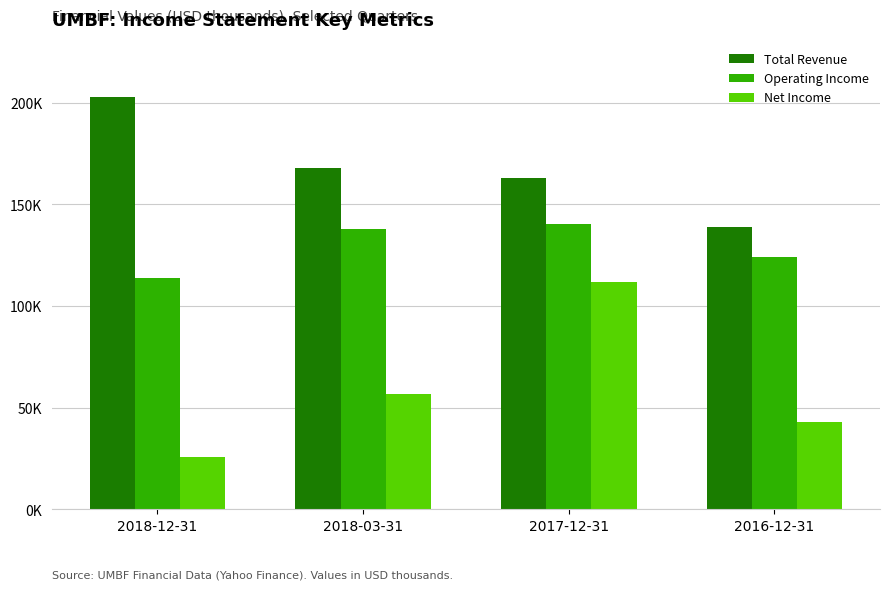

What is the label of the 4th bar from the left?

2016-12-31